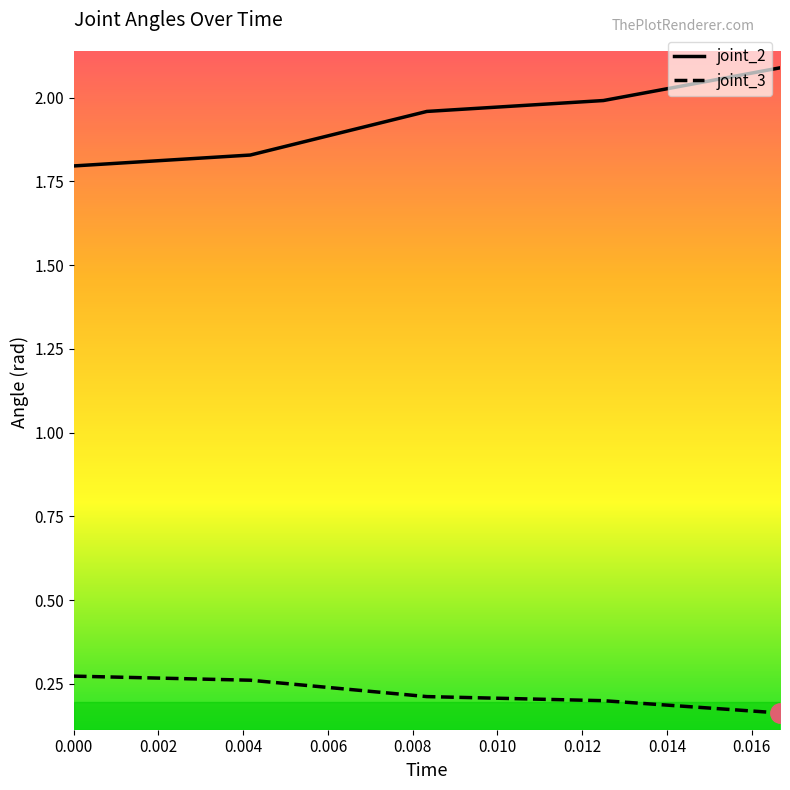

True or false: joint_3 and joint_2 cross at least once.

False